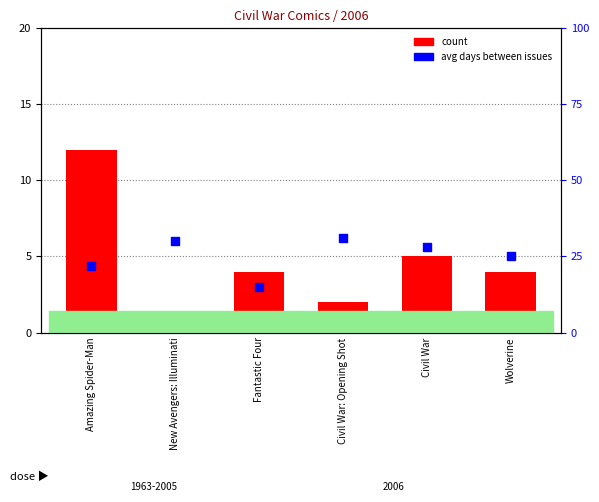

At which category is the sum across all series the highest?

Amazing Spider-Man